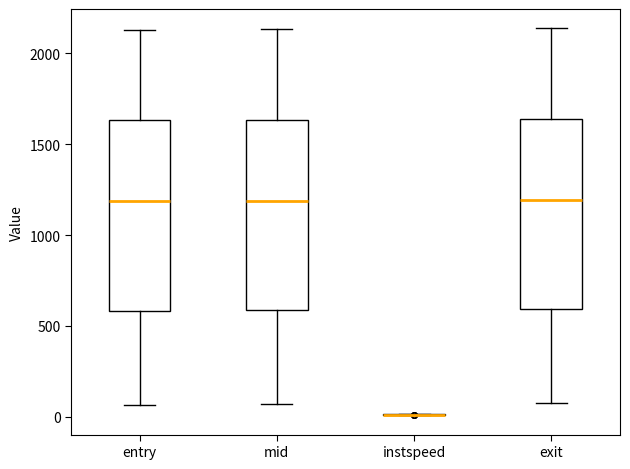

Where is the lower edge of the box for entry on the y-axis? The values are not printed on the chart, so give them approximately, as read against the axis.

600